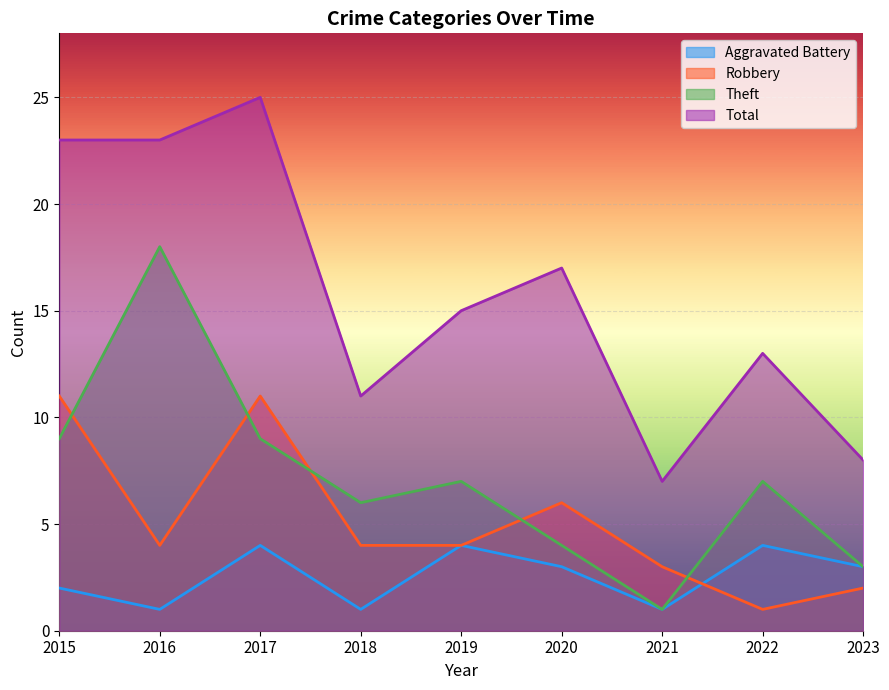

Reading left to right, transcribe all the data shown in this chart.

Aggravated Battery: 2	1	4	1	4	3	1	4	3
Robbery: 11	4	11	4	4	6	3	1	2
Theft: 9	18	9	6	7	4	1	7	3
Total: 23	23	25	11	15	17	7	13	8